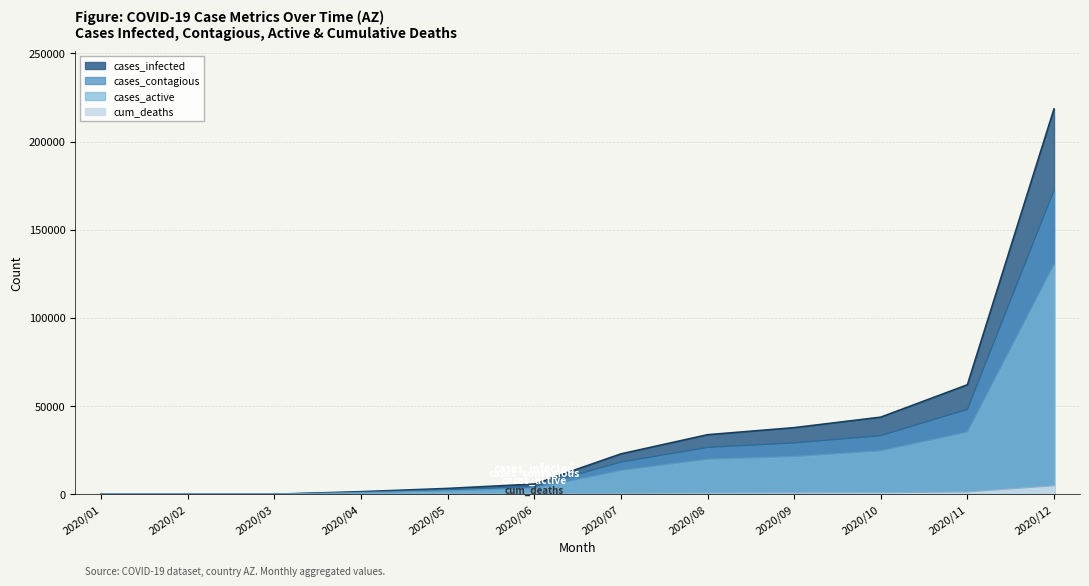

What is the difference between the cases_contagious values at 2020/08 and 2020/04?

25442